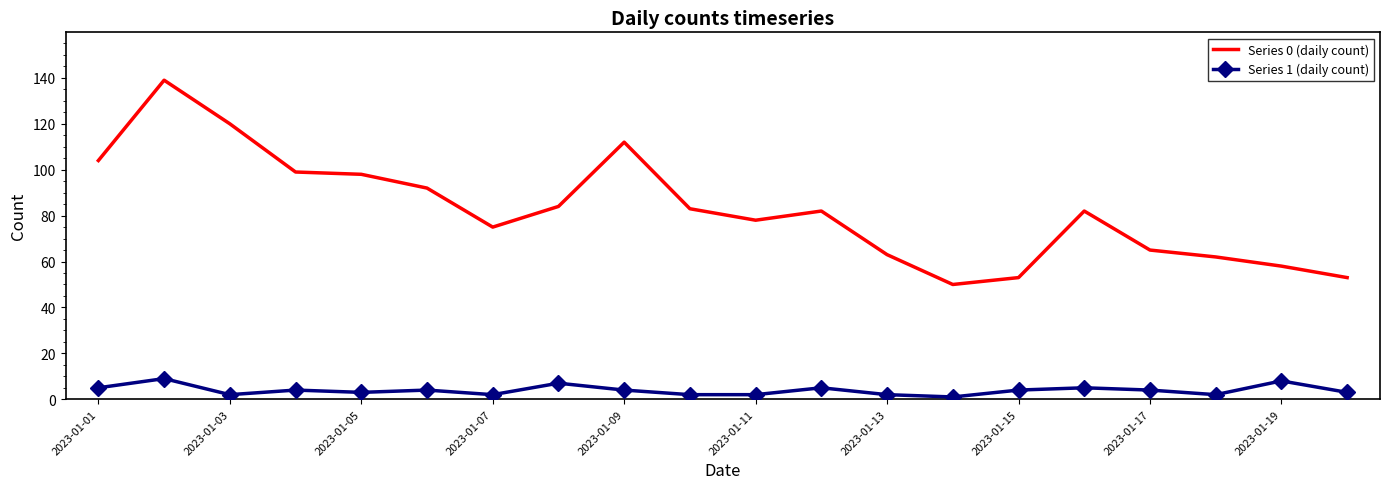

Which series has the widest spread of values?

Series 0 (daily count)